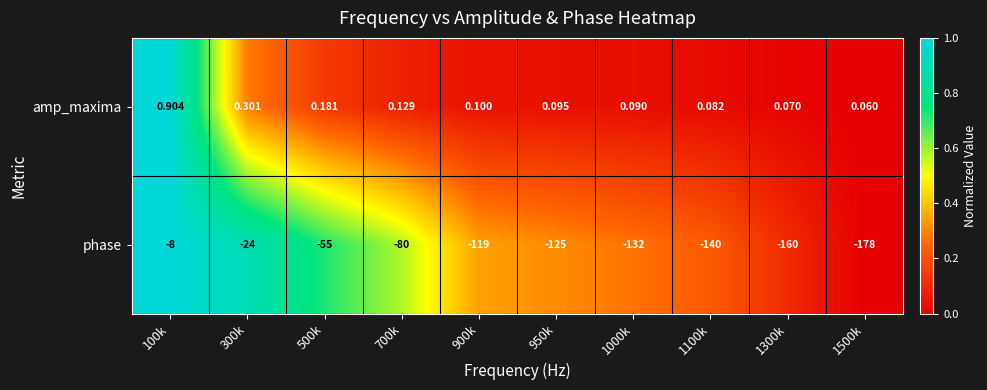

Which series has the largest range (max minus min)?

phase